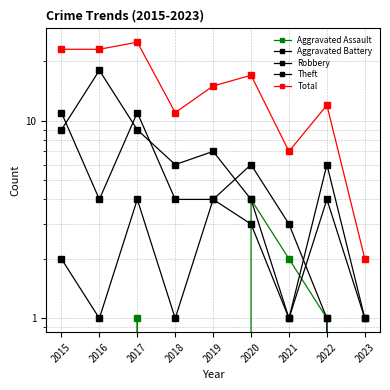

Between 2020 and 2019, which is larger?

2020